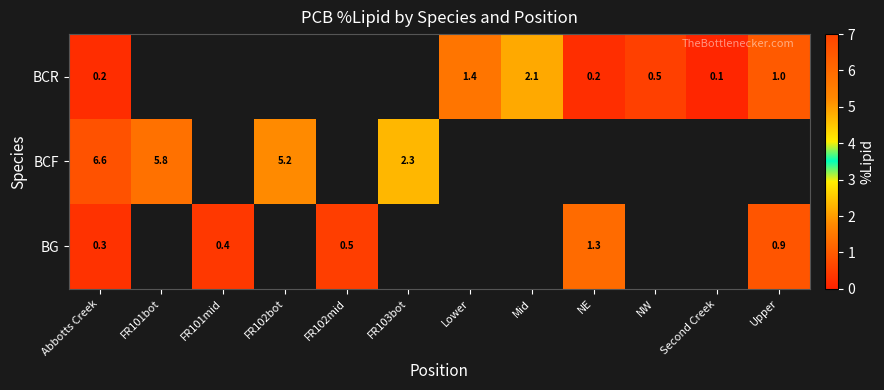

What is the minimum value for row_0?

0.1